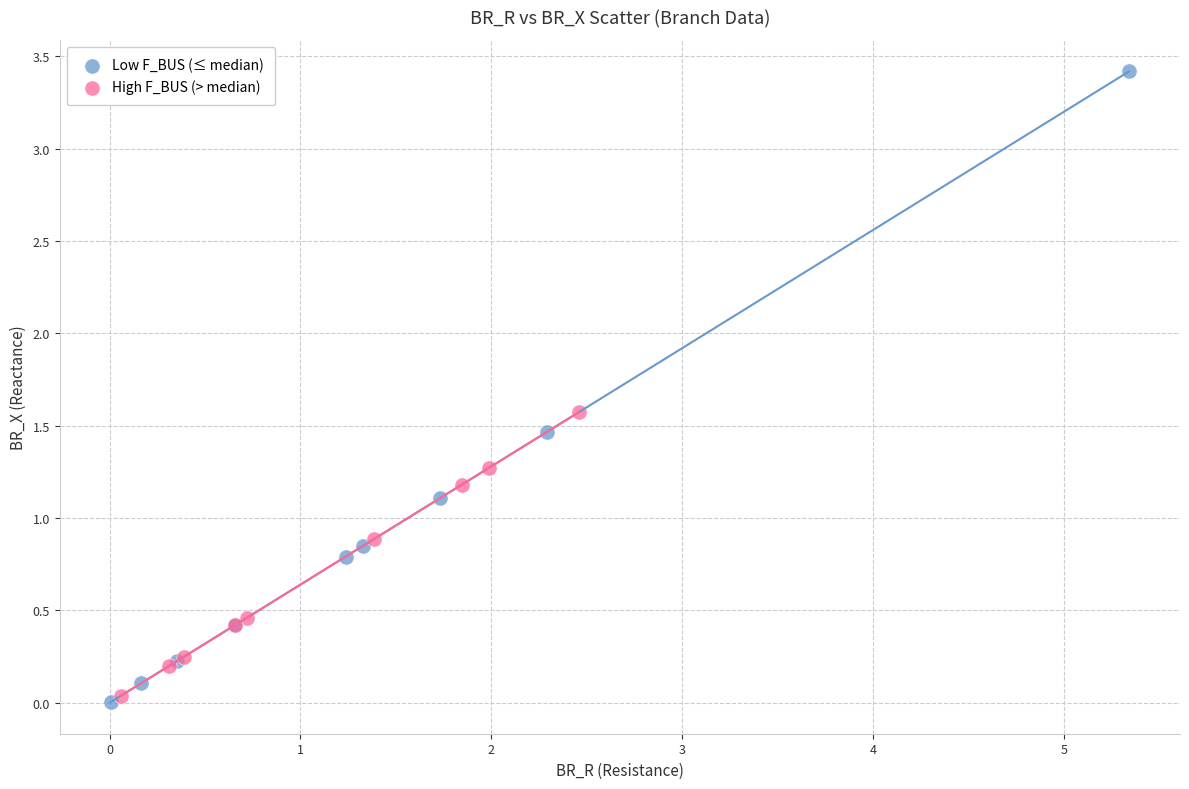

Which series has the widest spread of Y values?

Low F_BUS (≤ median)